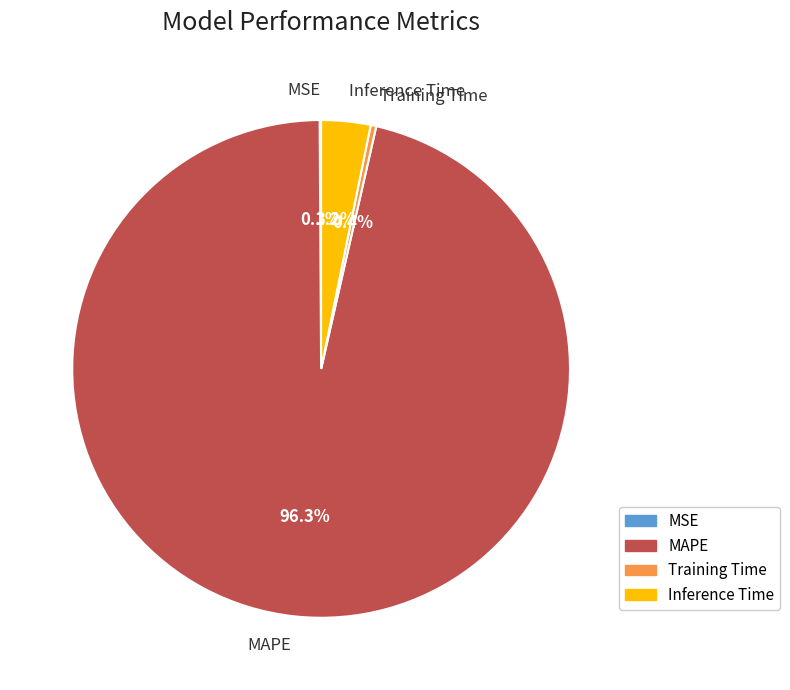

What portion of the pie excludes MAPE?

3.7%